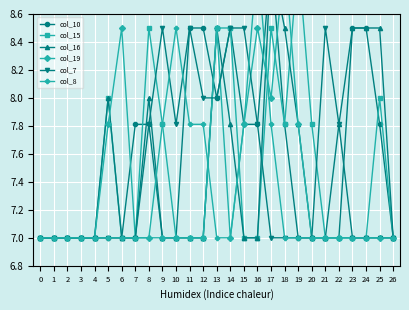

How many lines are shown in the chart?

6